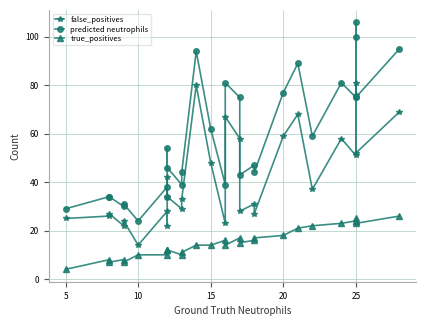

True or false: true_positives and predicted neutrophils intersect in this chart.

False